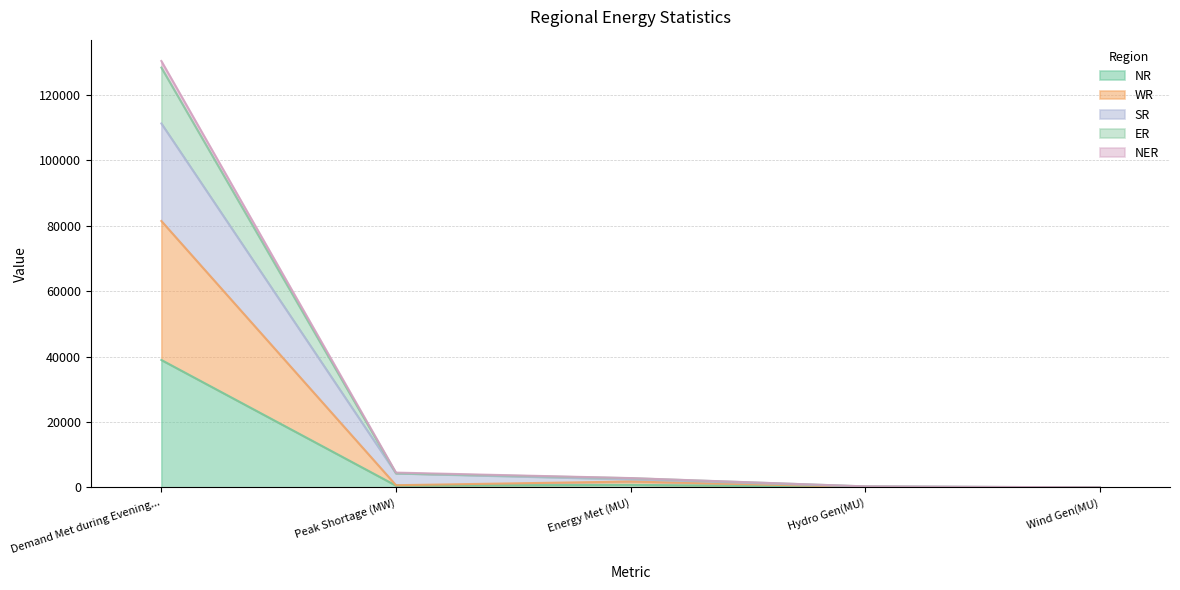

What is the highest value of the NR series?

38958